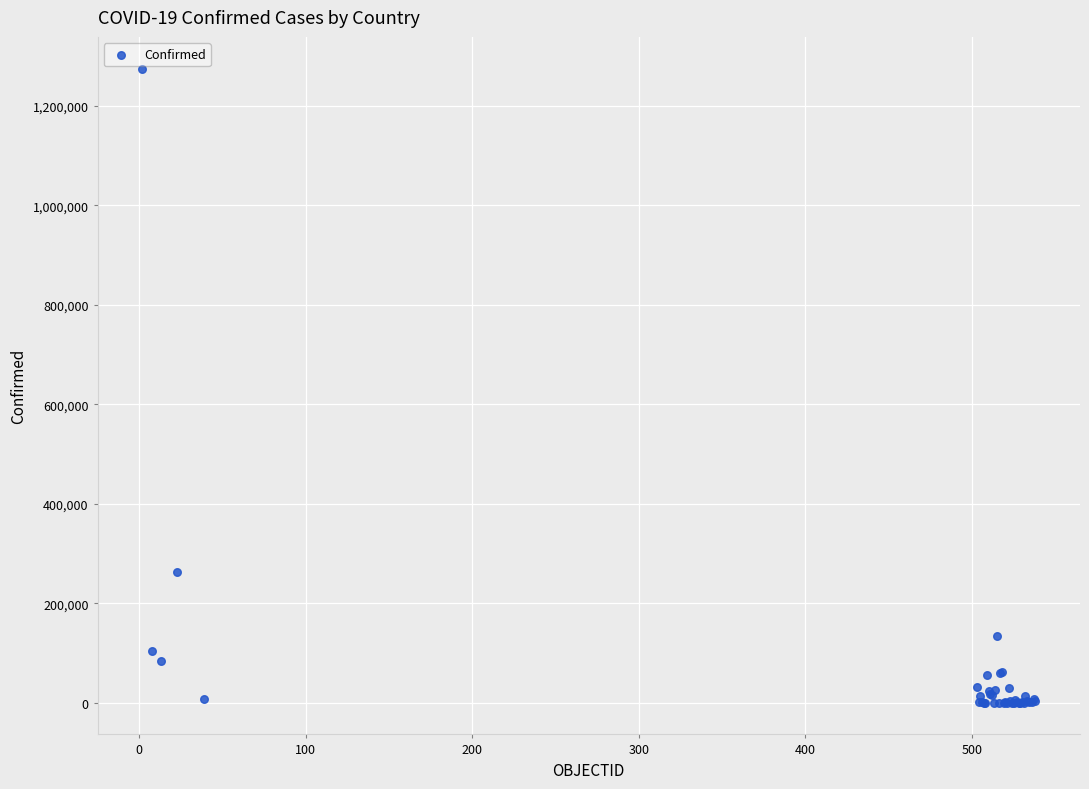

What Y value in the scatter plot is closest to 637499?

263360